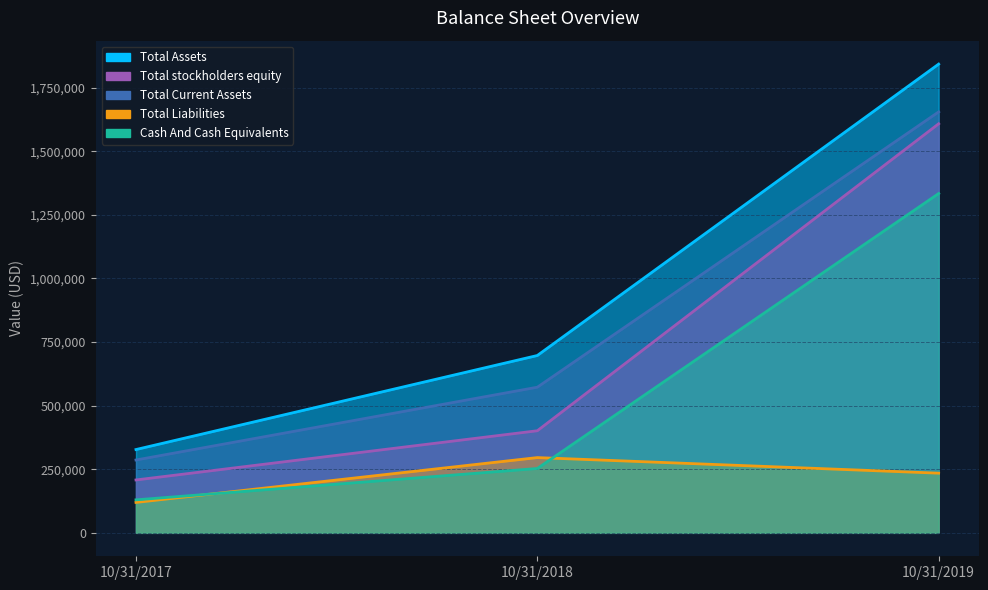

List the labels in order of Total Current Assets value, largest first.

10/31/2019, 10/31/2018, 10/31/2017